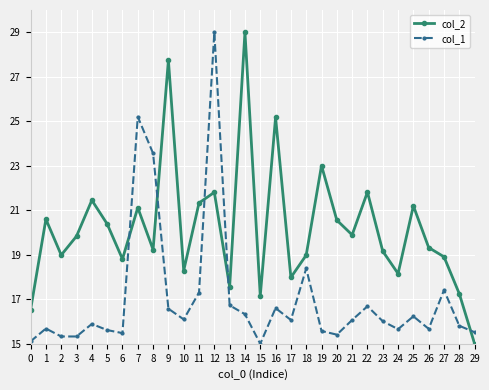

Which series has the largest total across all categories?

col_2